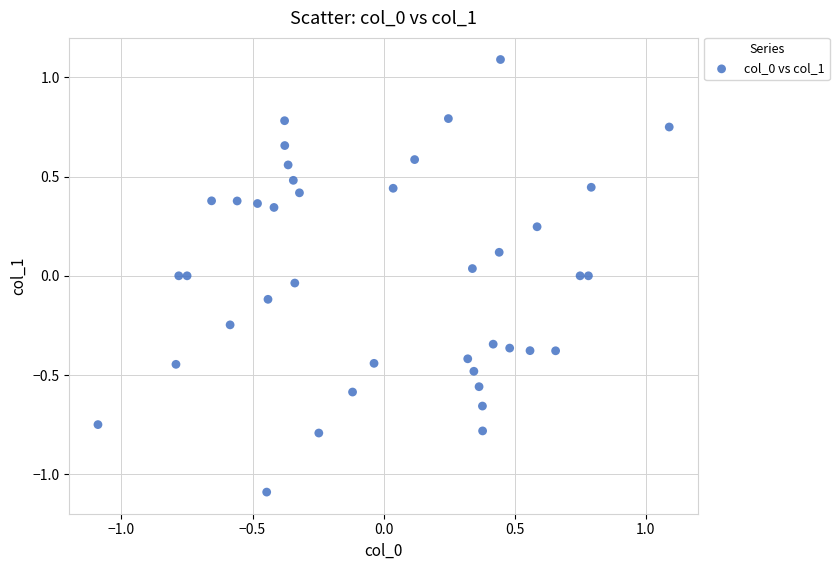

What is the range of Y values (max minus min)?

2.2